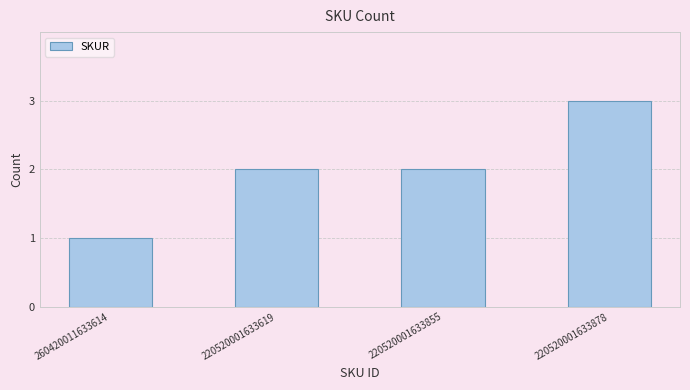

What is the change in value from 220520001633855 to 220520001633878?

+1